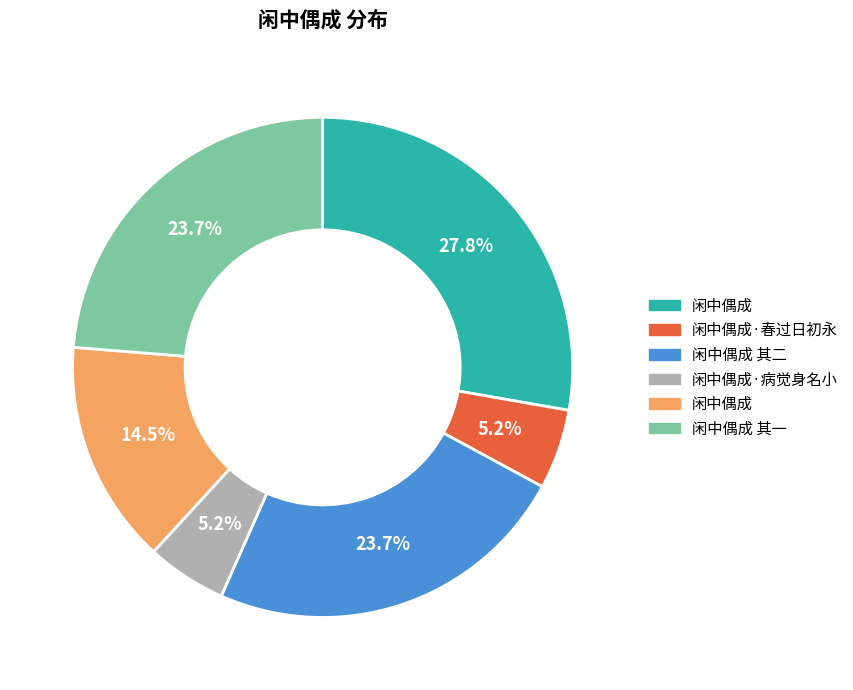

To the nearest percent, what is the average slice percentage?

17%